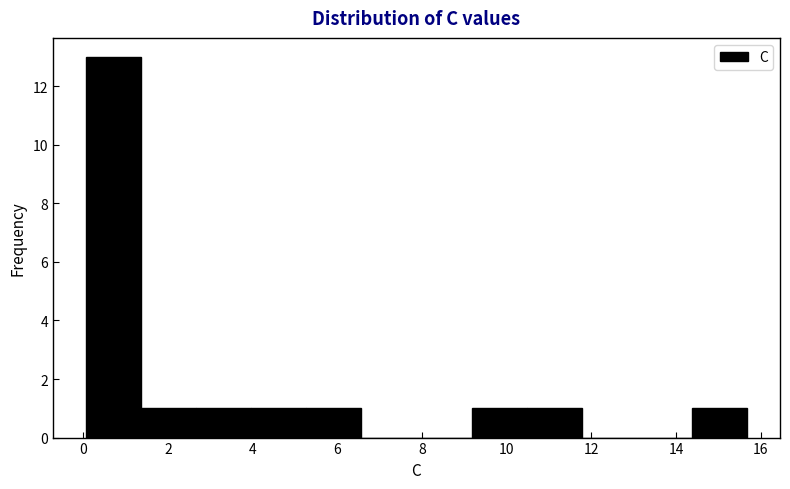

Reading left to right, list every bar in this chart as the range it spans on the x-axis followed by its height. Neither the bar edges nor the heights are printed on the chart, so give them approximately, as read against the axes.

0.0 to 1.4: 13
1.4 to 2.6: 1
2.6 to 4.0: 1
4.0 to 5.2: 1
5.2 to 6.6: 1
6.6 to 7.8: 0
7.8 to 9.2: 0
9.2 to 10.4: 1
10.4 to 11.8: 1
11.8 to 13.0: 0
13.0 to 14.4: 0
14.4 to 15.6: 1